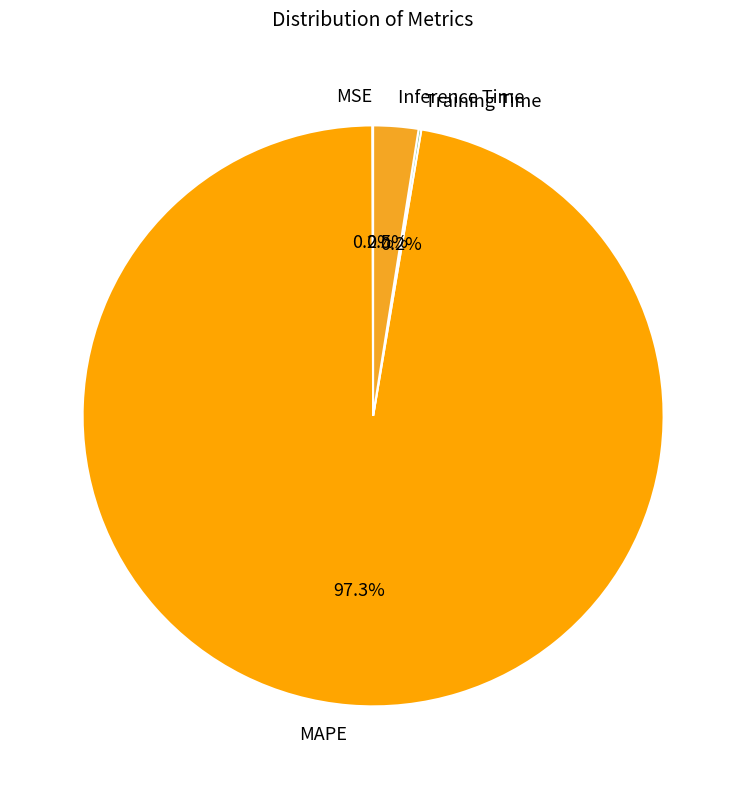

Is Inference Time the majority of the pie?

No